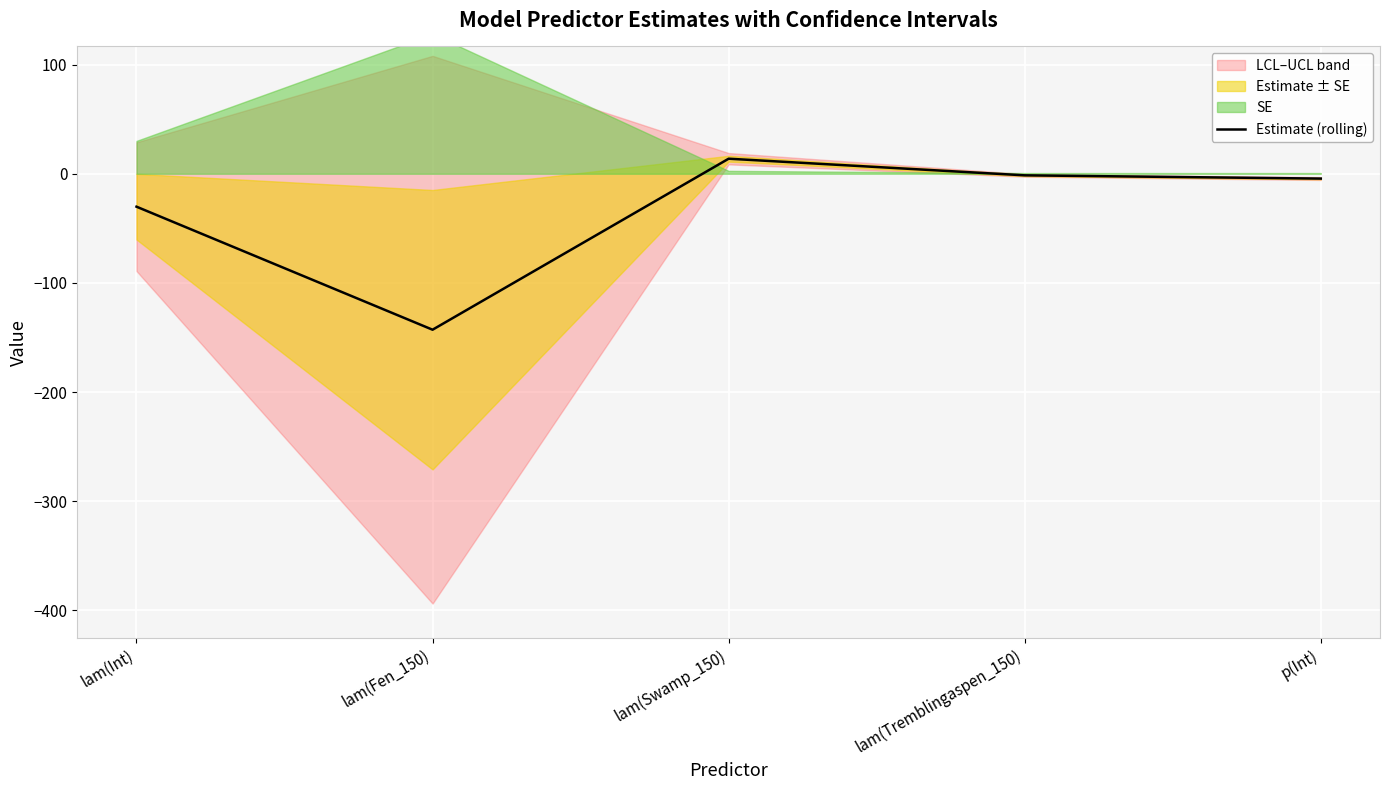

At which label is the value closest to -64?

lam(Int)